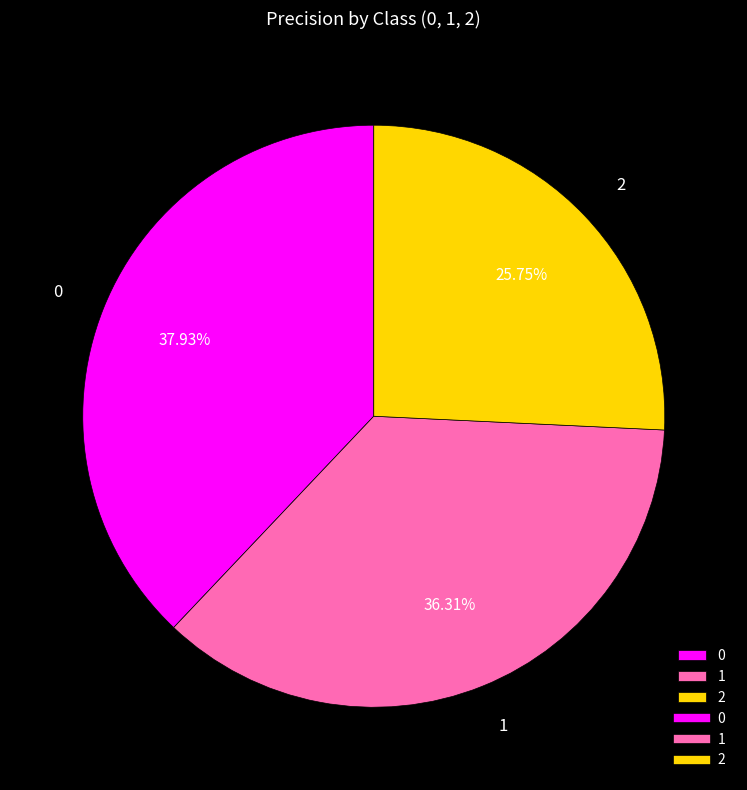

What percentage is the 0 slice, to the nearest percent?

38%